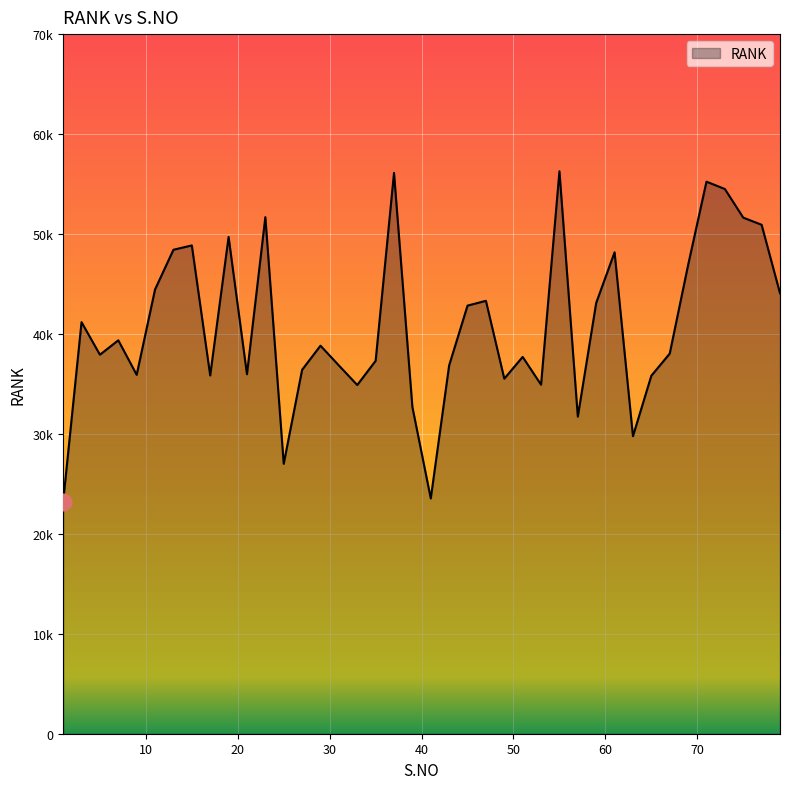

Does the chart display data point markers on the line(s)?

No